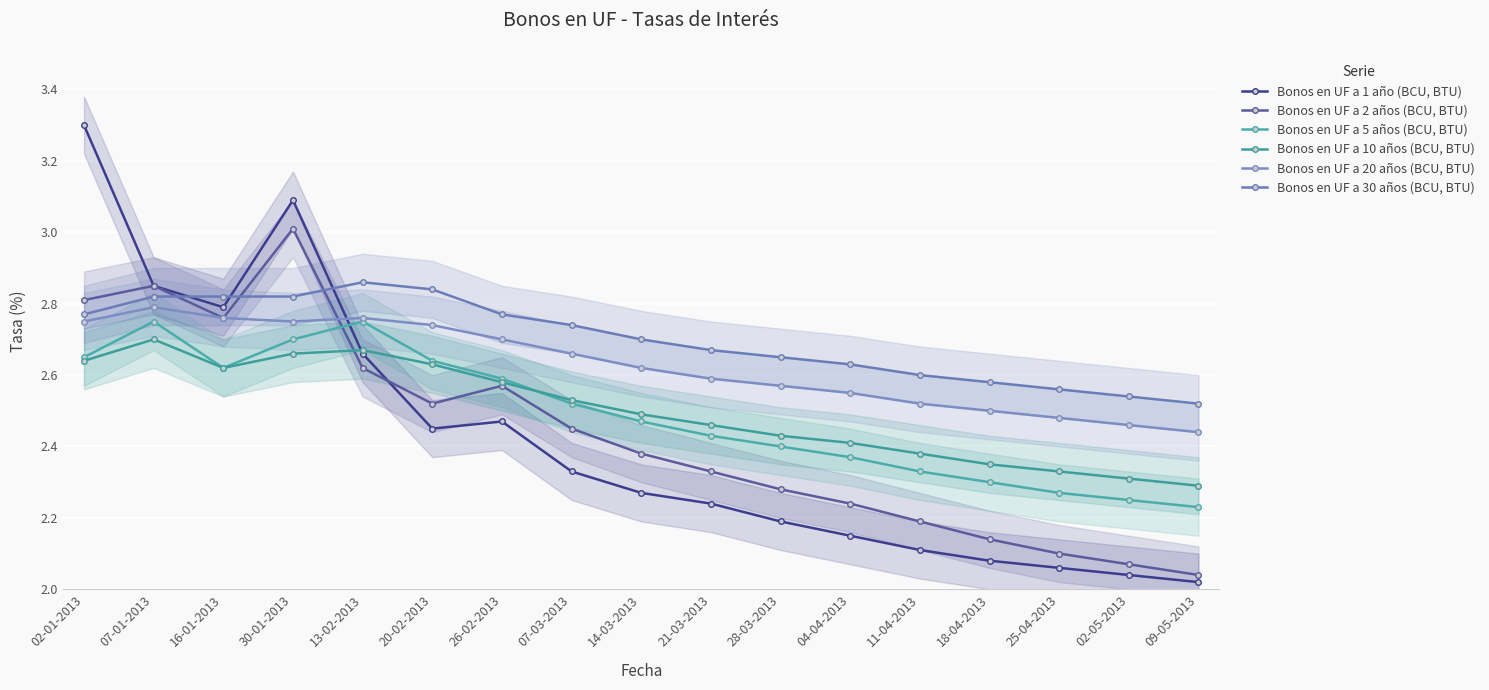

What is the value of the Bonos en UF a 10 años (BCU, BTU) point at the 2nd from the left?

2.7